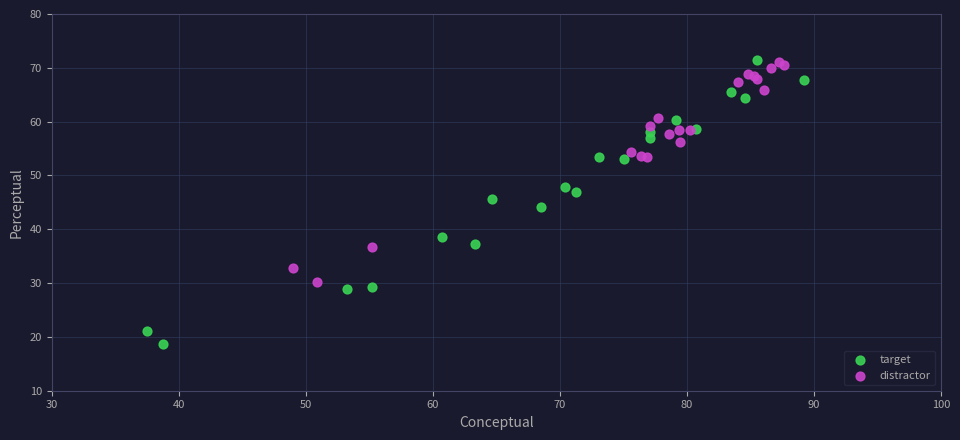

Which series has the largest Y range (max minus min)?

target